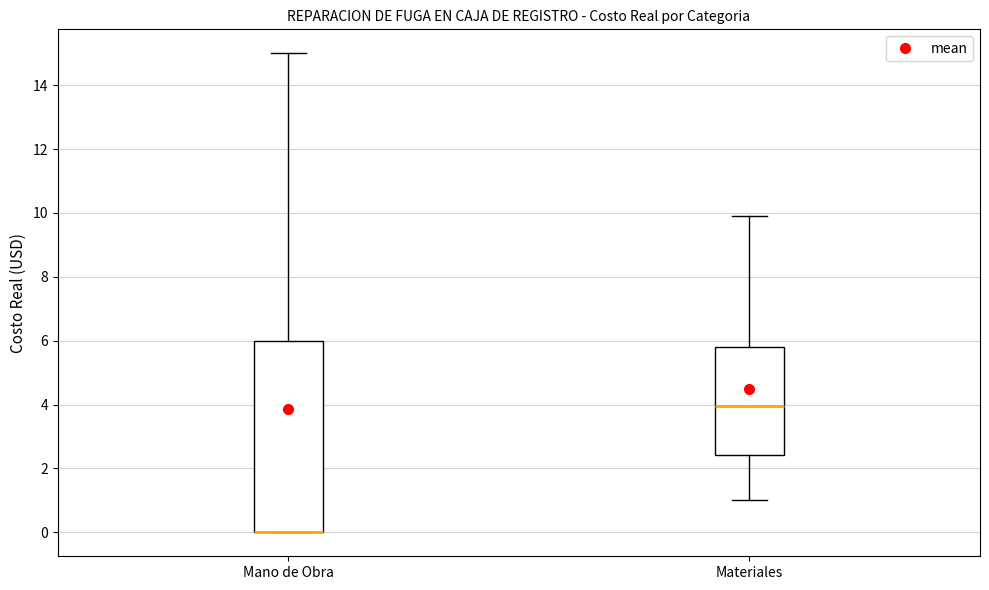

Reading left to right, transcribe this box plot: for each box, give where its median line is, the range the box spans, and where its two whiskers end, as read against the y-axis. The values are not printed on the chart, so give them approximately, as read against the axis.

Mano de Obra: median 0.0 (drawn on the box's lower edge), box 0.0 to 6.0, whiskers 0.0 to 15.0
Materiales: median 4.0, box 2.4 to 5.8, whiskers 1.0 to 9.8